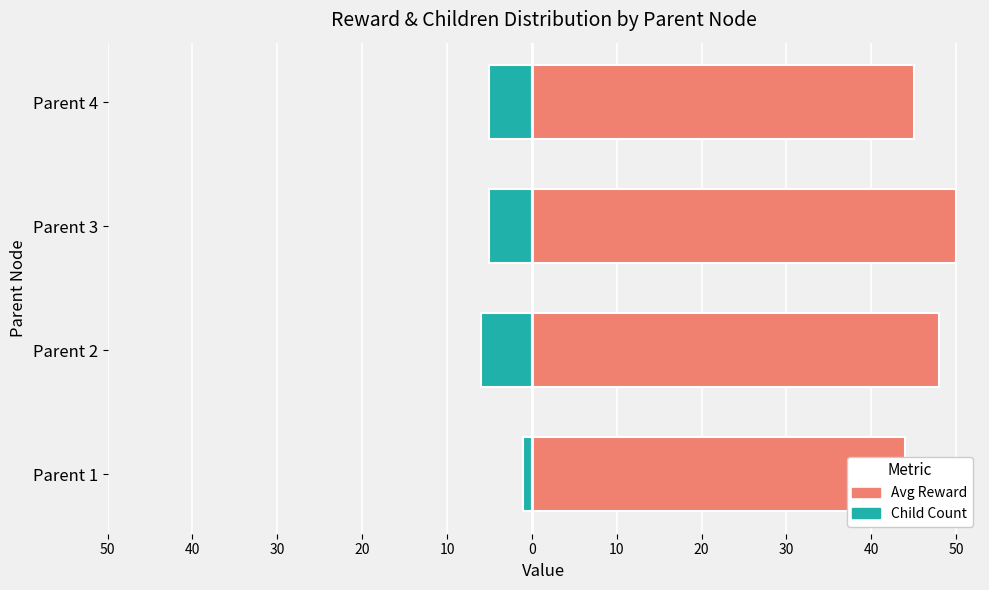

What is the maximum value for Avg Reward?

50